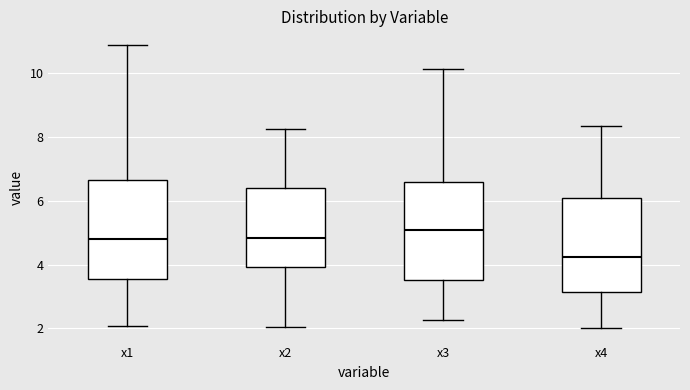

Where does the lower whisker of the box for x3 end on the y-axis? The values are not printed on the chart, so give them approximately, as read against the axis.

2.2